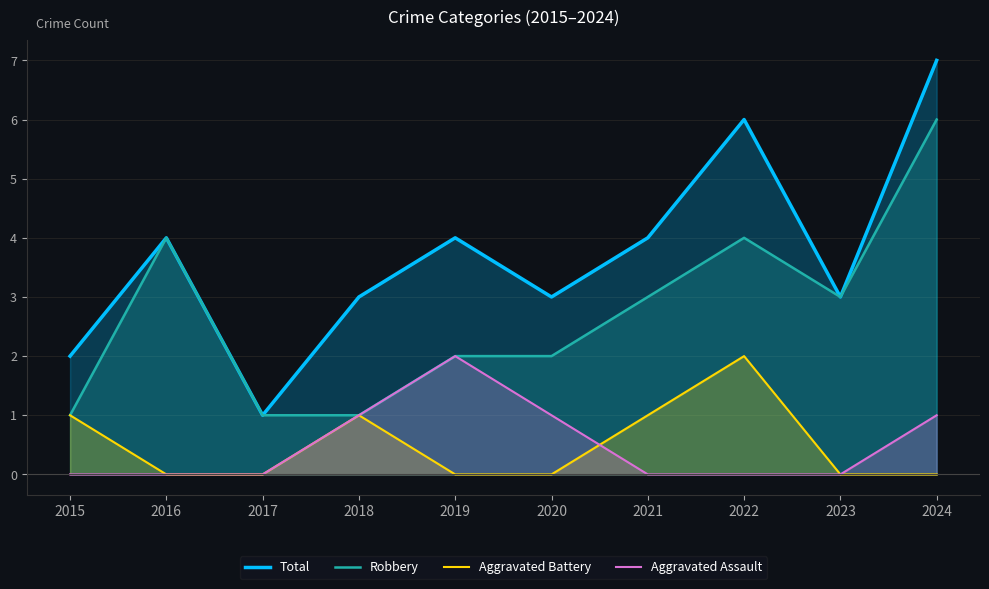

Is the value of Robbery at 2018 greater than the value of Total at 2015?

No